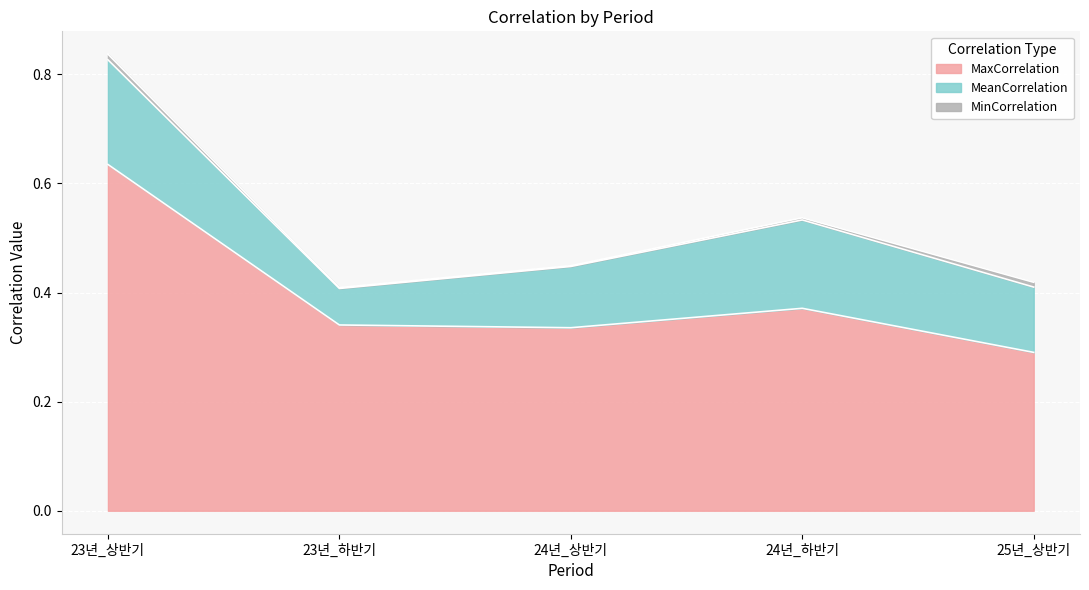

Reading left to right, what are all the values shown in this chart?

MaxCorrelation: 23년_상반기=0.6	23년_하반기=0.3	24년_상반기=0.3	24년_하반기=0.4	25년_상반기=0.3
MeanCorrelation: 23년_상반기=0.2	23년_하반기=0.1	24년_상반기=0.1	24년_하반기=0.2	25년_상반기=0.1
MinCorrelation: 23년_상반기=0.0	23년_하반기=0.0	24년_상반기=0.0	24년_하반기=0.0	25년_상반기=0.0